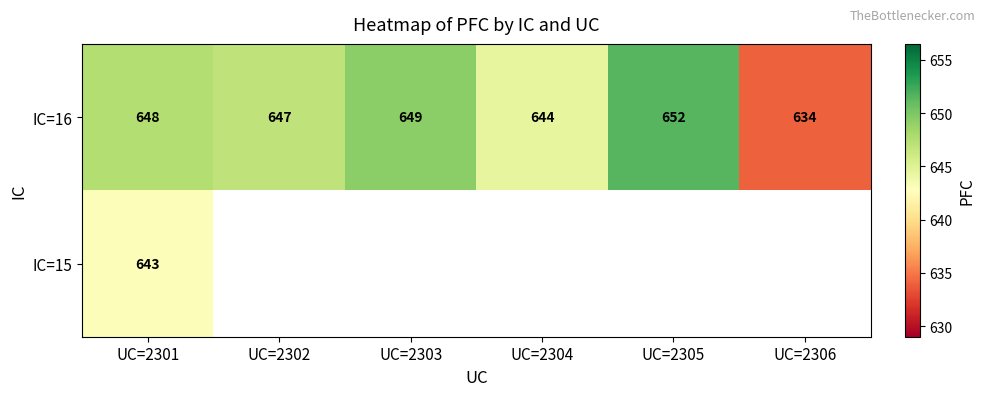

What value does the IC=16 series have at UC=2303?

649.0